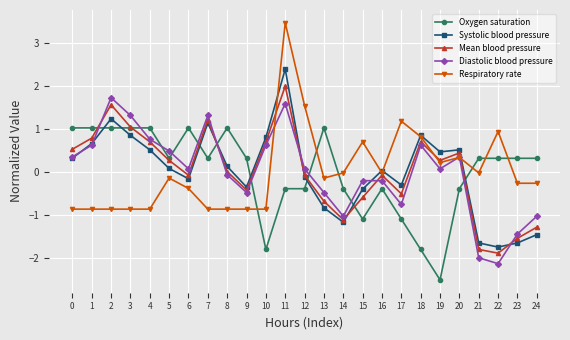

Is it true that Mean blood pressure equals -0.5 at 17?

True